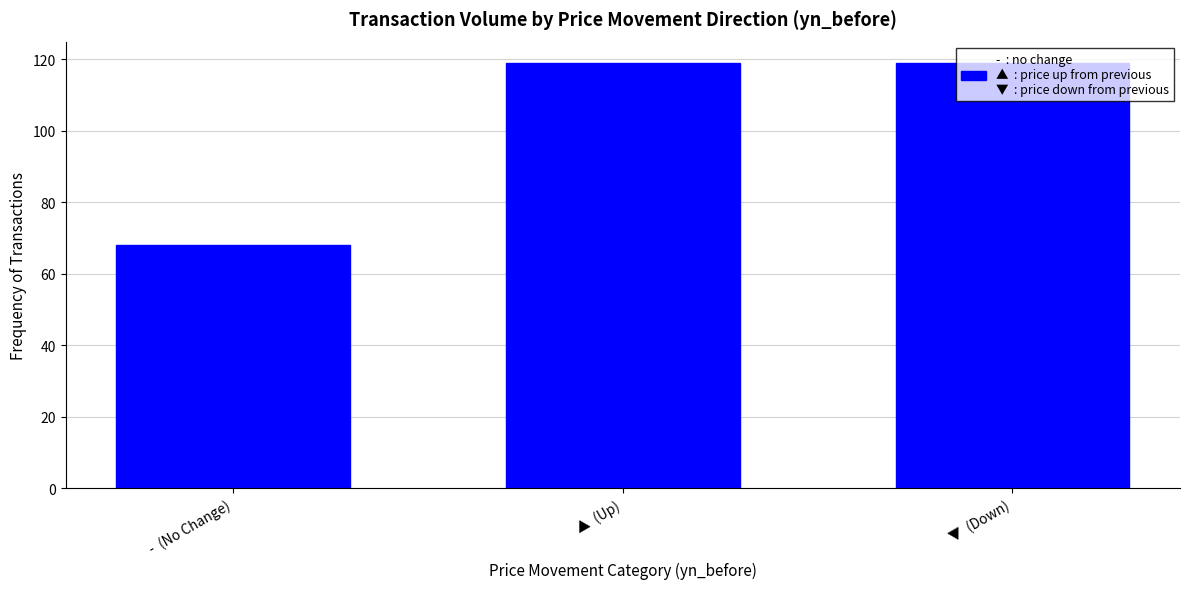

How many bars are there in total?

3